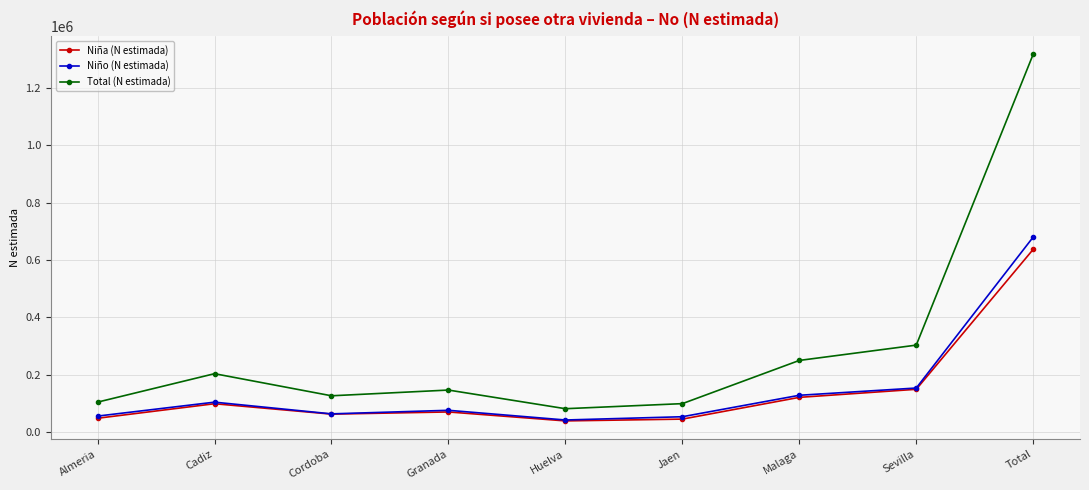

What is the greatest value displayed?

1318062